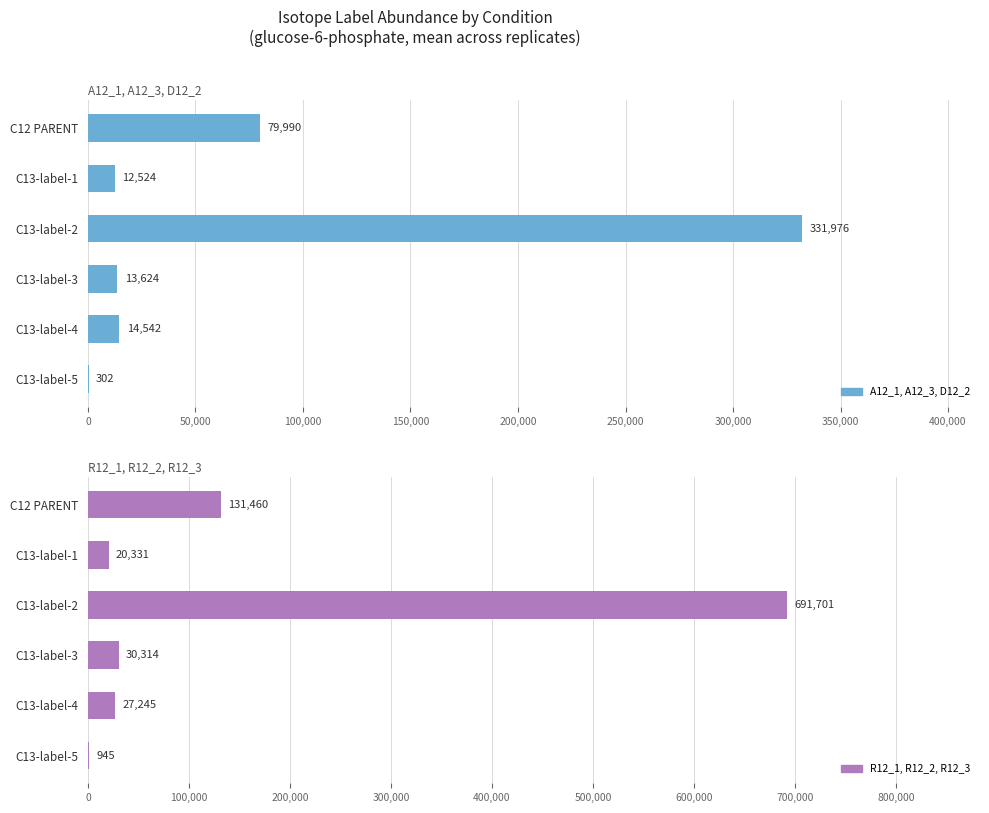

How many values in the A12_1, A12_3, D12_2 series exceed 14541?

3